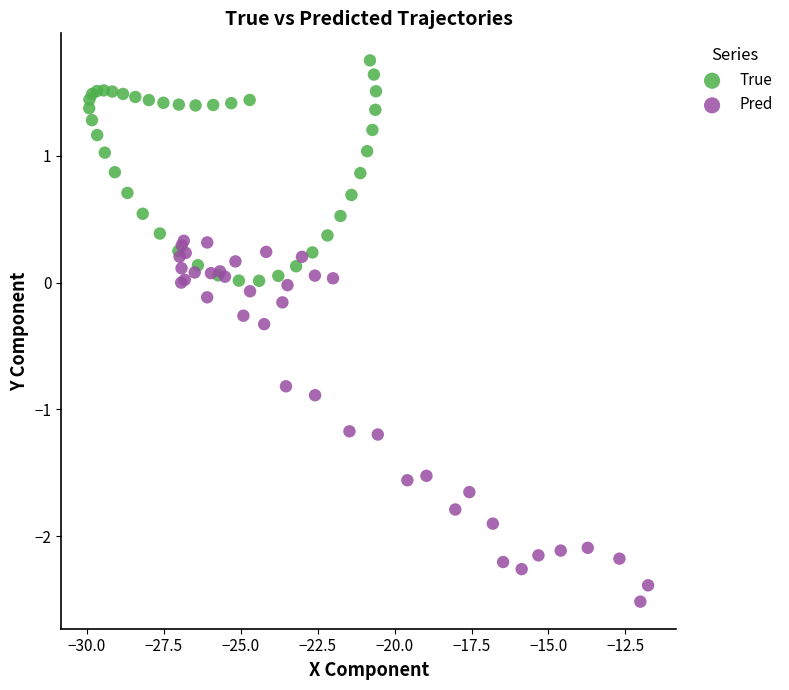

Which series contains the lowest Y value?

Pred